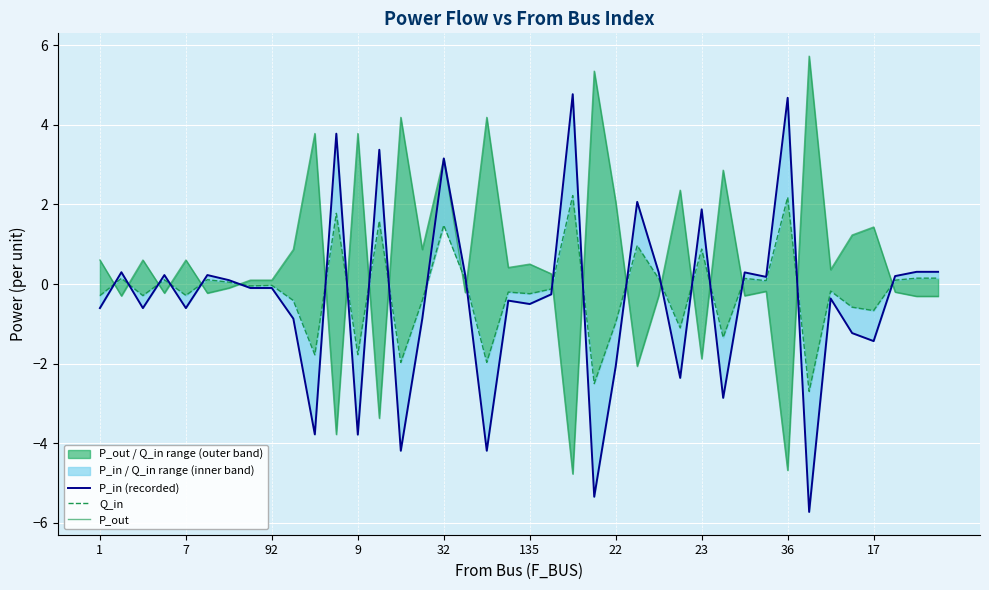

Which series changed the most between 23 and 32?

P_out